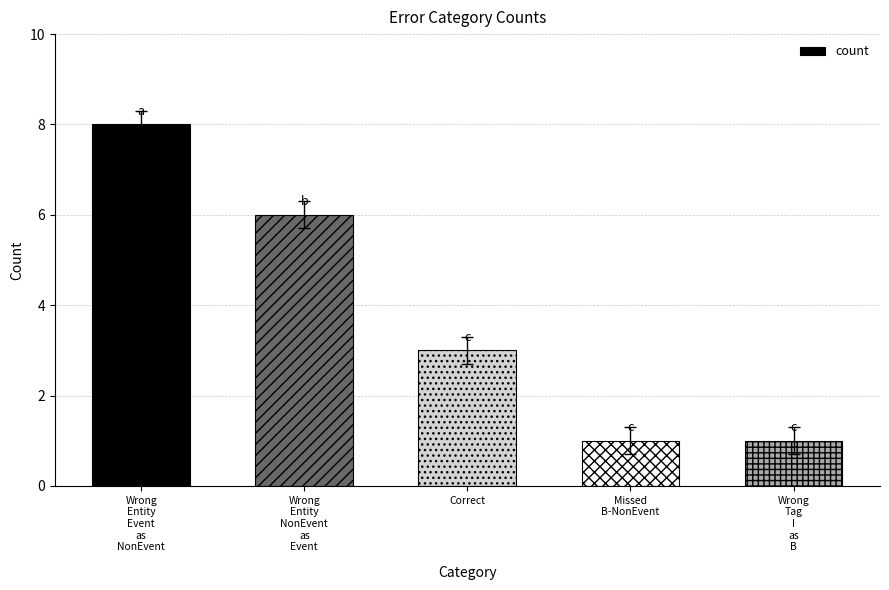

The value at Wrong
Entity
Event
as
NonEvent is 11. True or false?

False